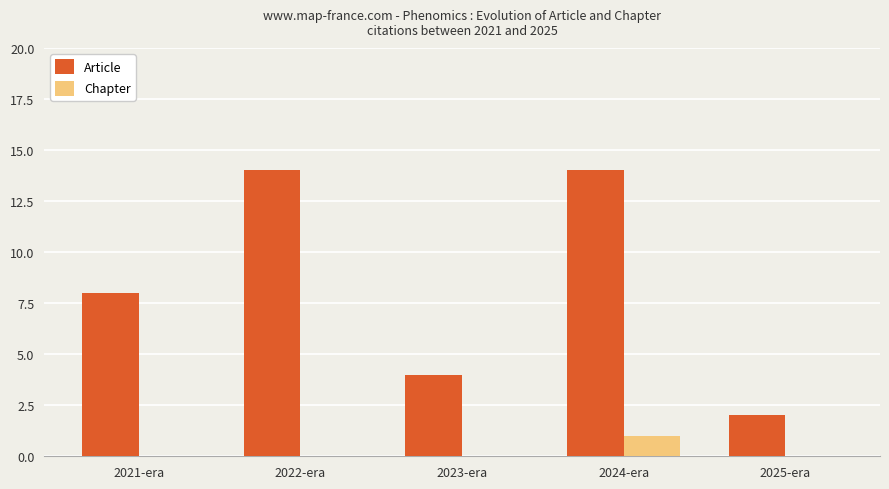

What is the difference between the Article values at 2022-era and 2021-era?

6